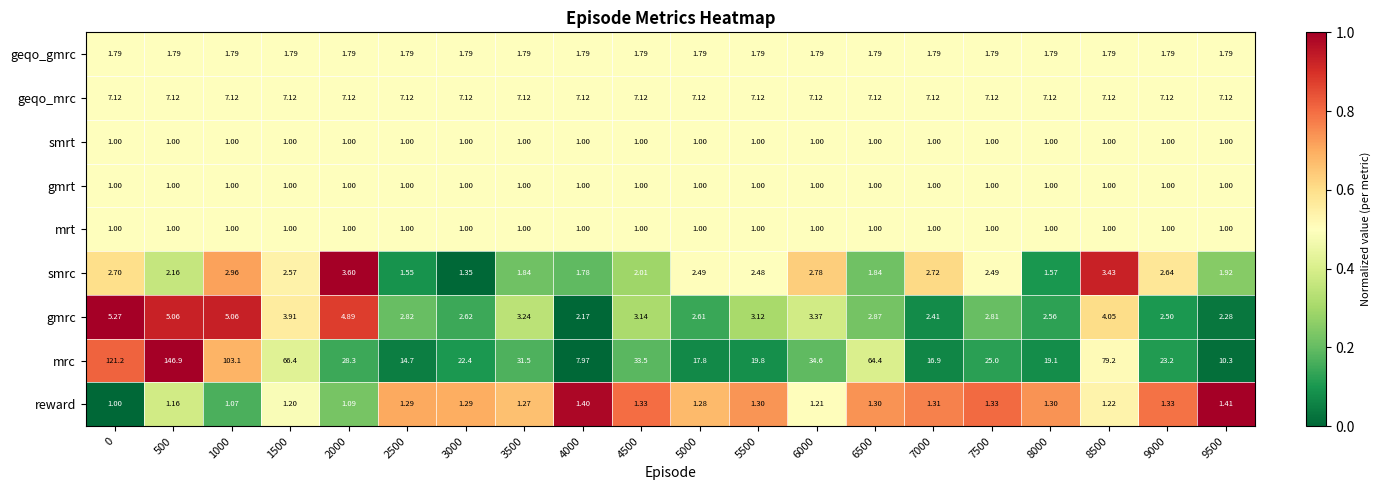

Is the value of gmrc at 6000 greater than the value of reward at 6500?

Yes